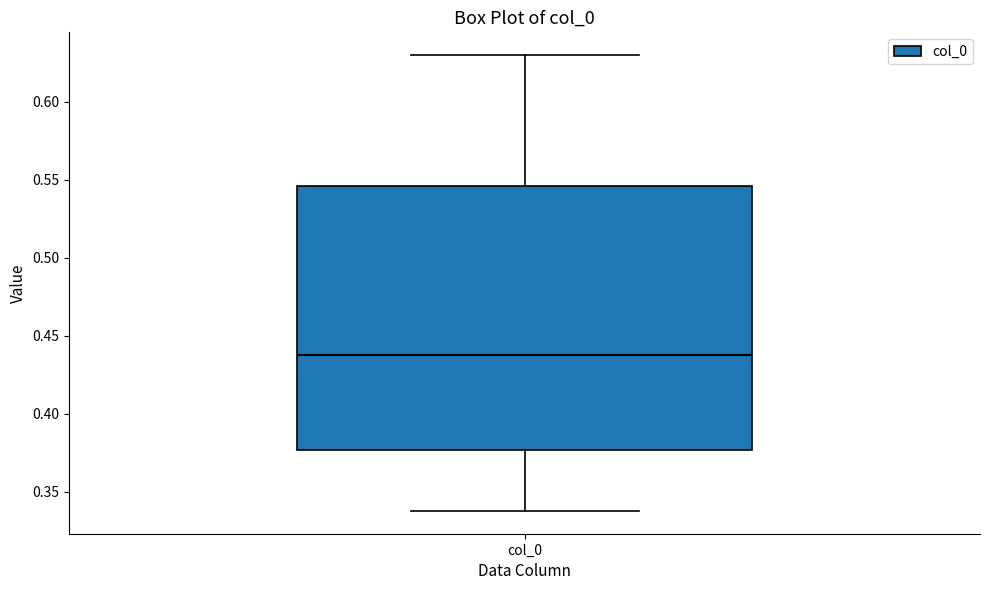

Where does the lower whisker of the box for col_0 end on the y-axis? The values are not printed on the chart, so give them approximately, as read against the axis.

0.340